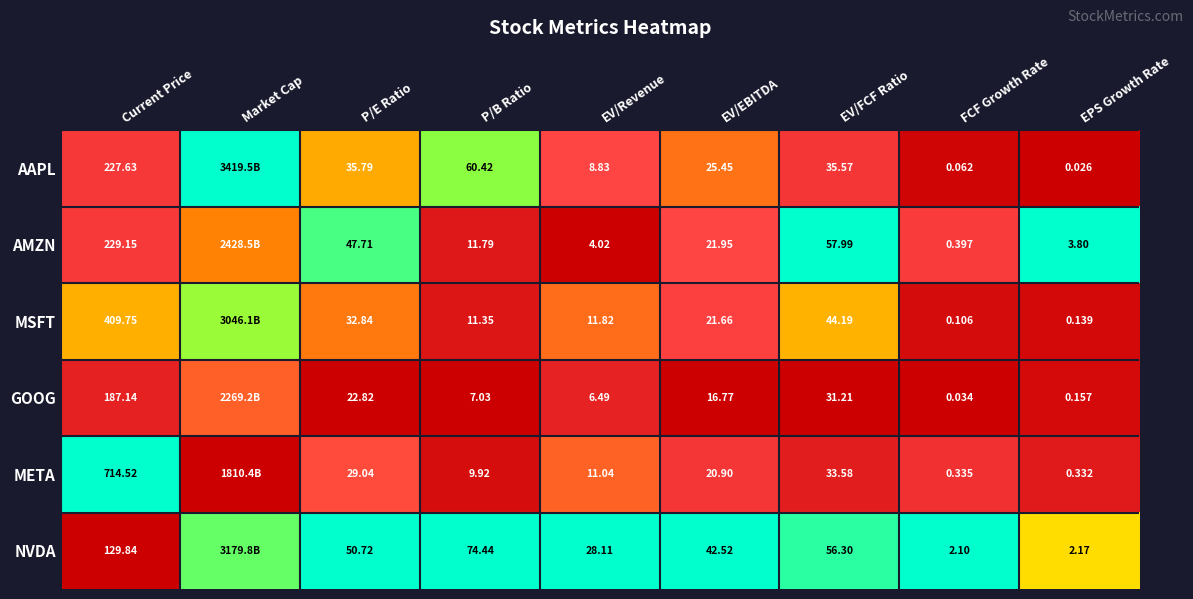

Which category has the lowest value across all series?

EPS Growth Rate